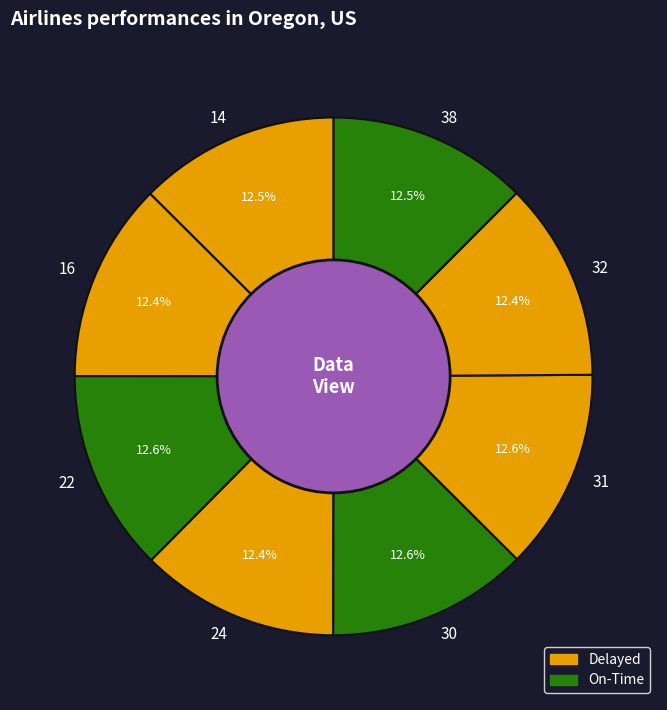

Is it true that 16 is 12% of the pie?

True